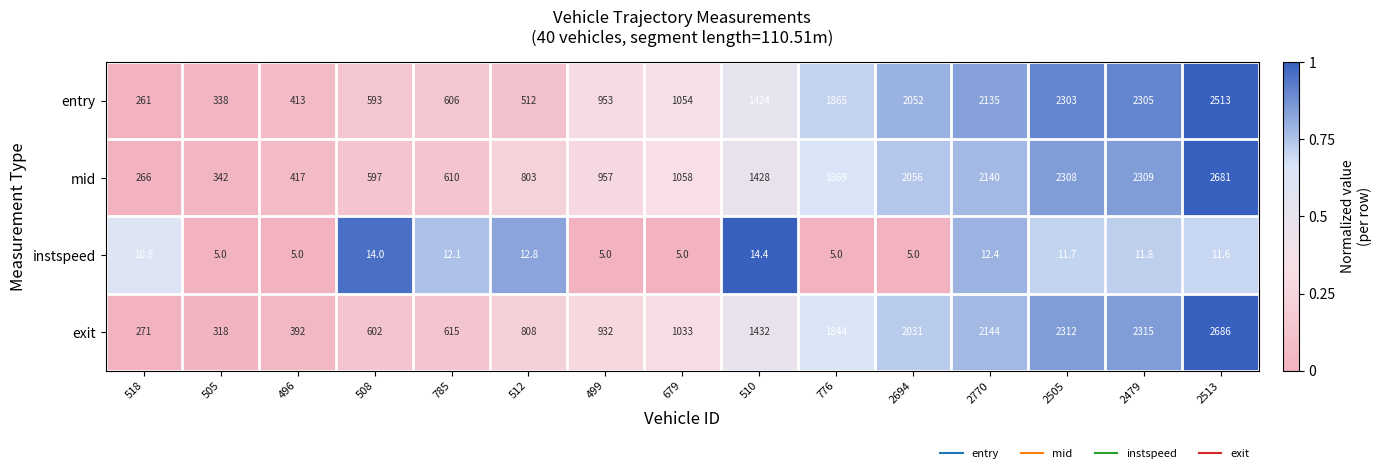

Is it true that entry equals 1054.0 at 679?

True